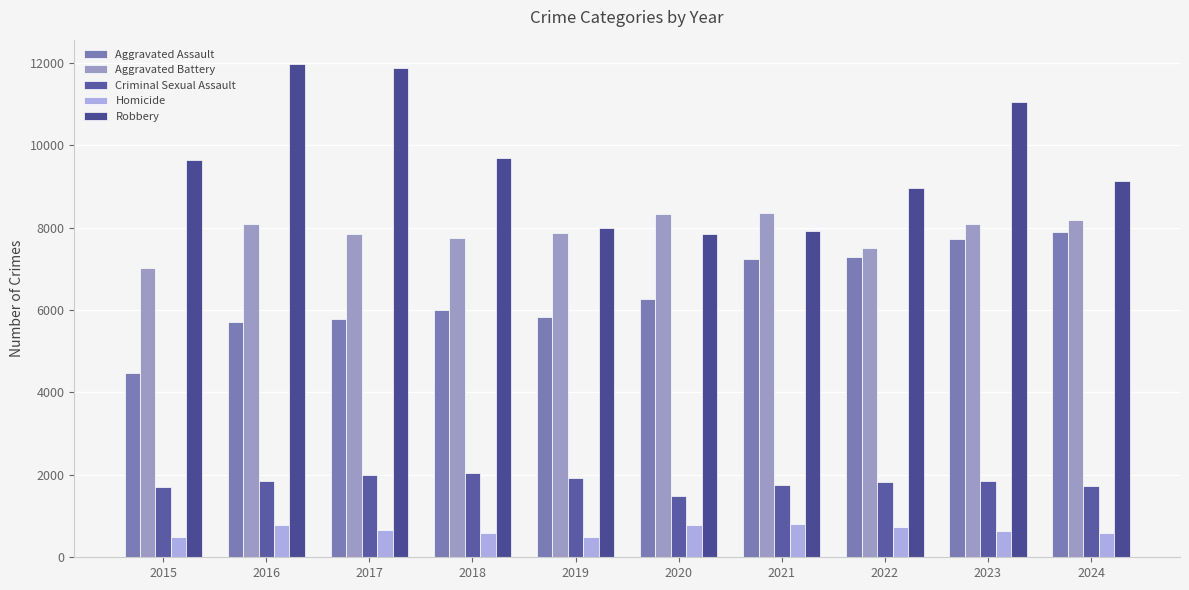

What is the sum of all Aggravated Battery values?

78962